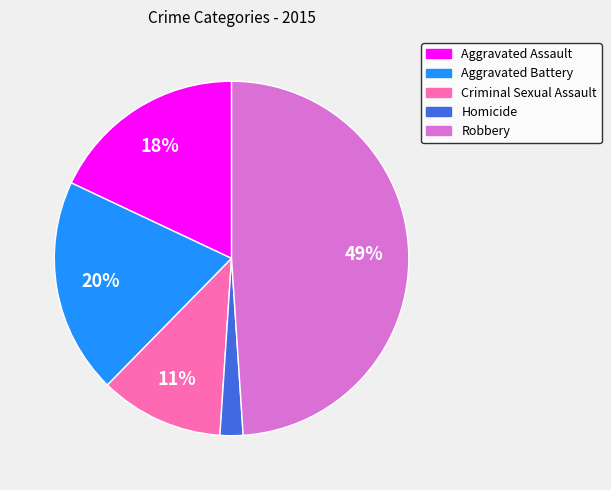

To the nearest percent, what is the average slice percentage?

20%